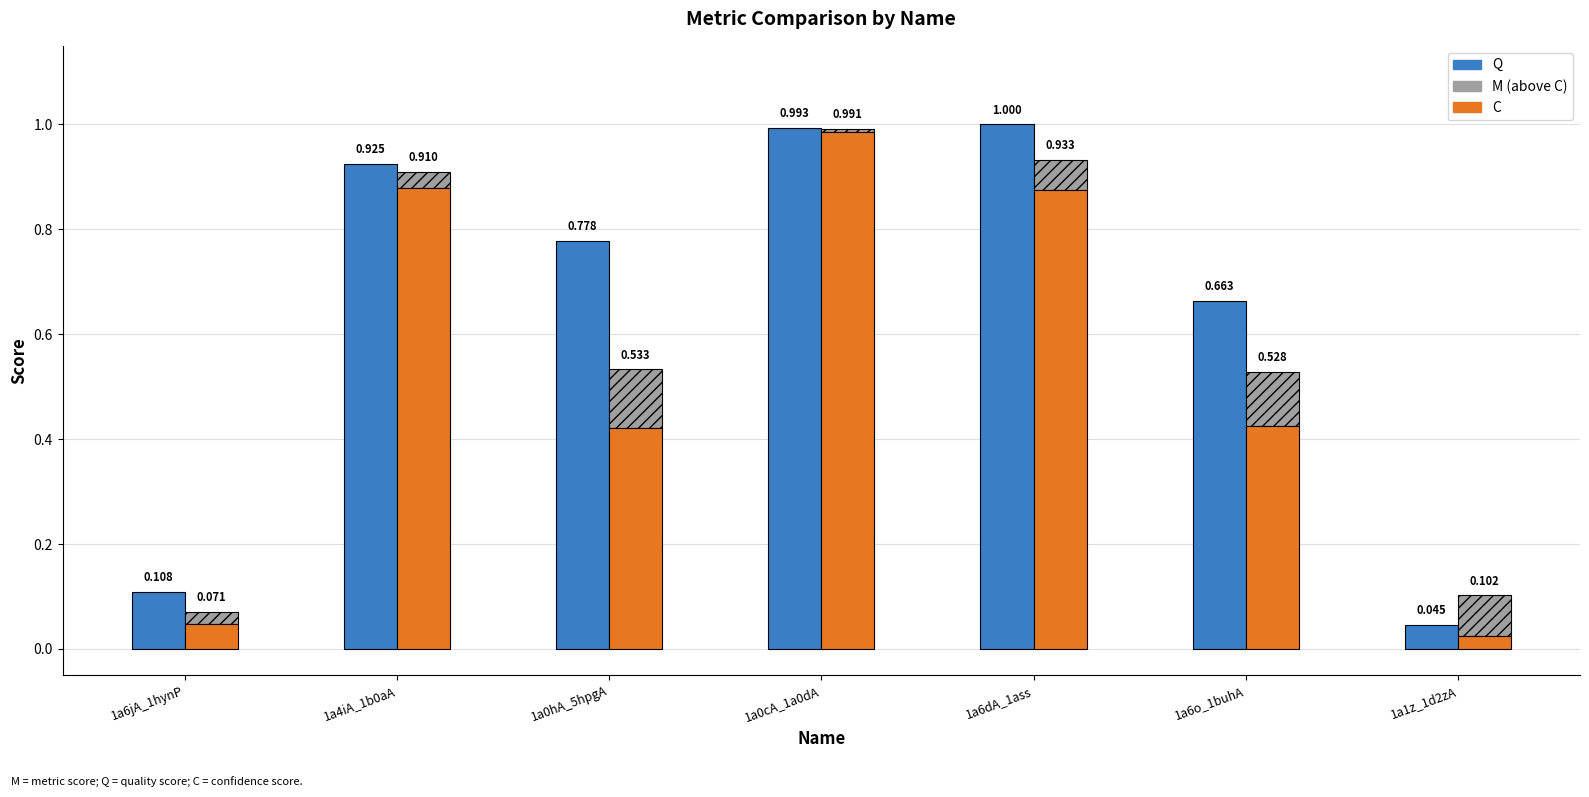

Reading left to right, transcribe all the data shown in this chart.

Q: 0.1	0.9	0.8	1.0	1.0	0.7	0.0
M (above C): 0.0	0.0	0.1	0.0	0.1	0.1	0.1
C: 0.0	0.9	0.4	1.0	0.9	0.4	0.0